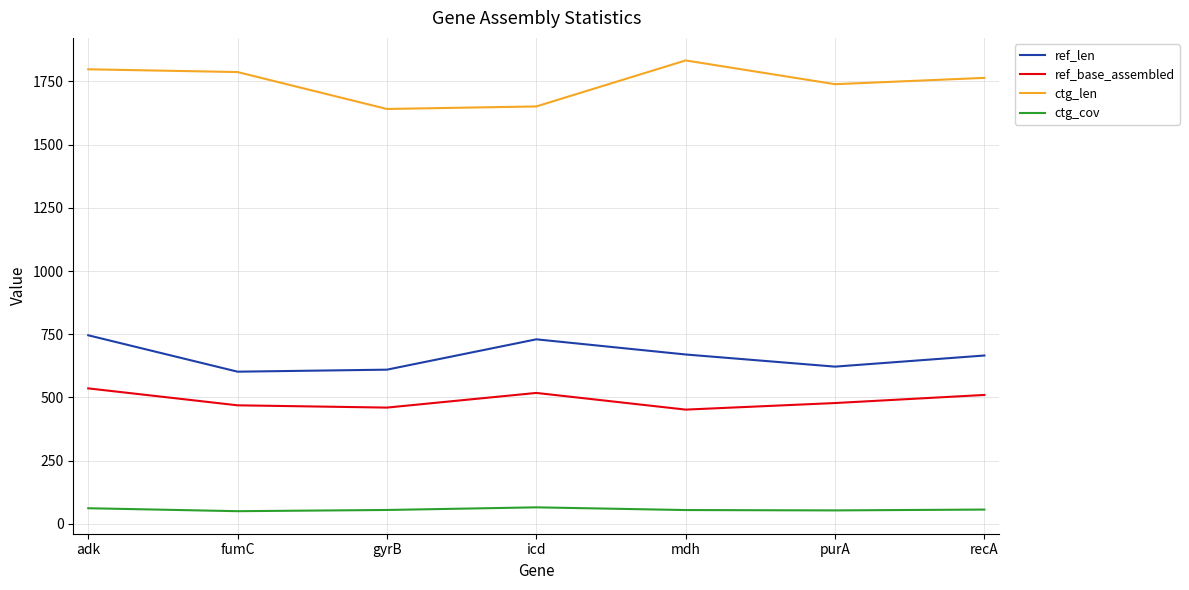

Is the value of ctg_cov at mdh greater than the value of ctg_len at gyrB?

No